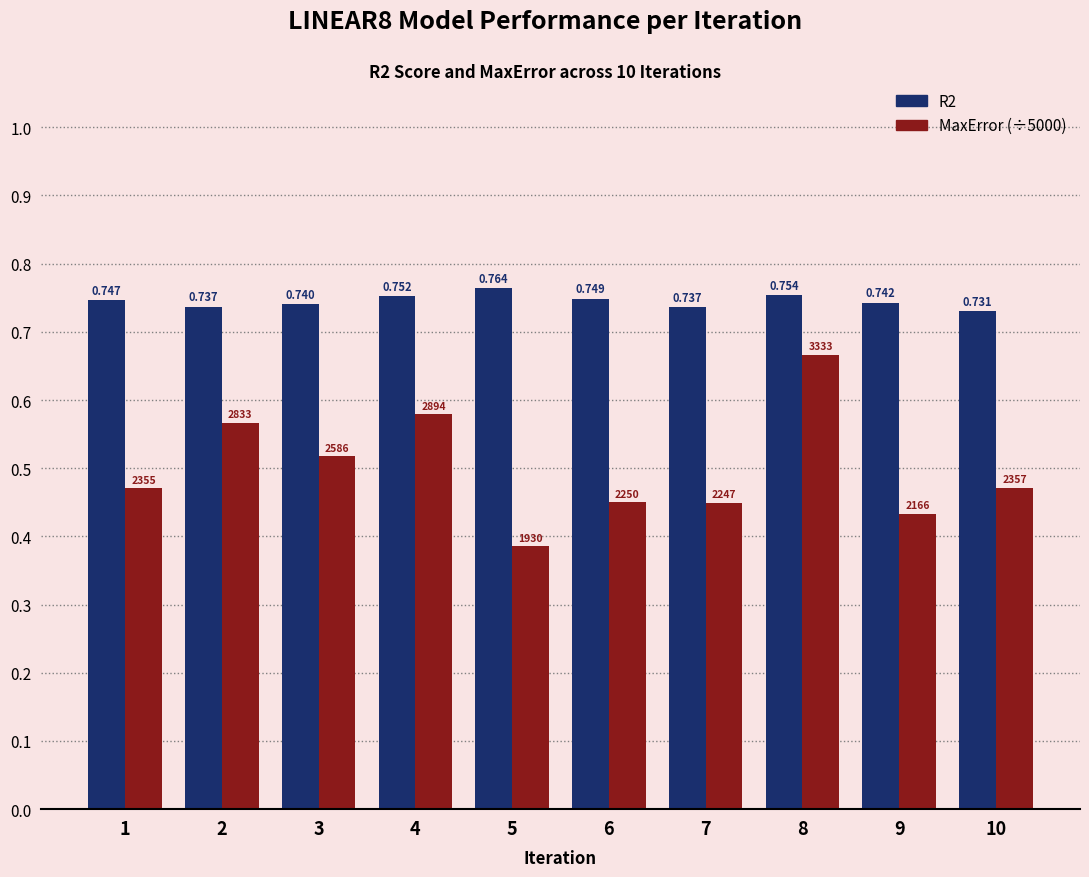

Is the value of R2 at 2 greater than the value of MaxError (÷5000) at 6?

Yes